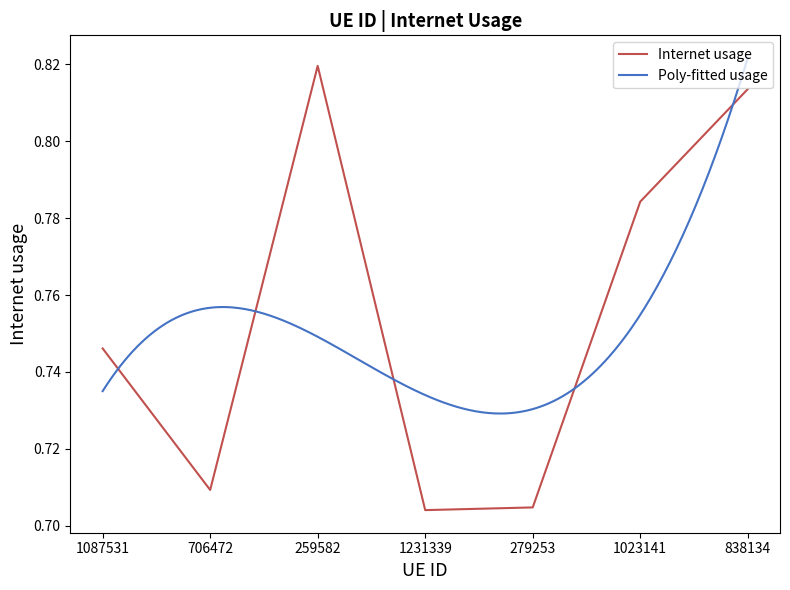

How many interior local peaks (higher than both neighbors) does the data have?

1